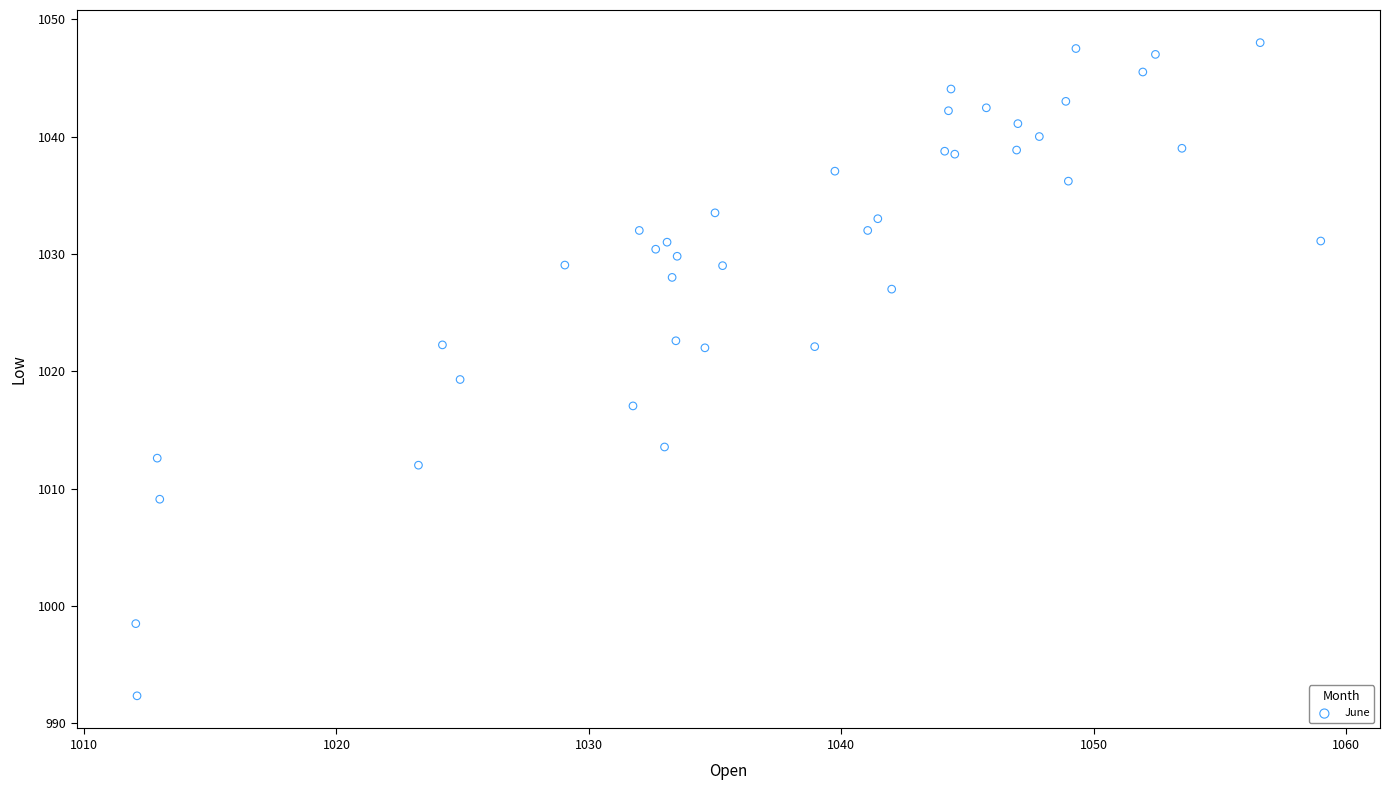

What Y value in the scatter plot is closest to 1020?

1019.3